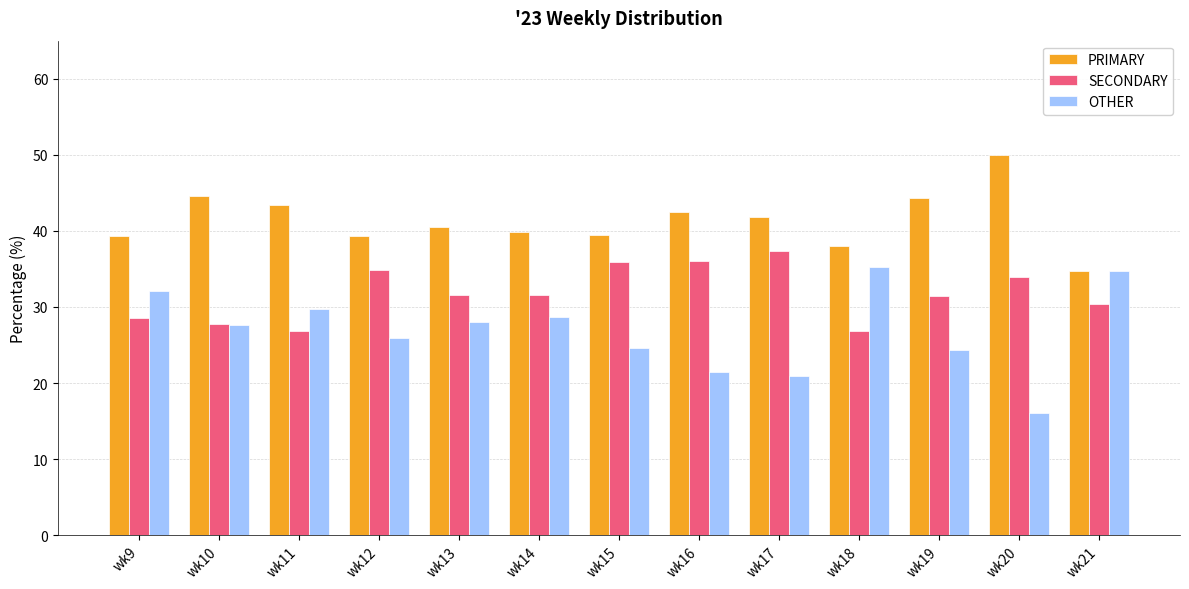

How many bars are there in each group?

3